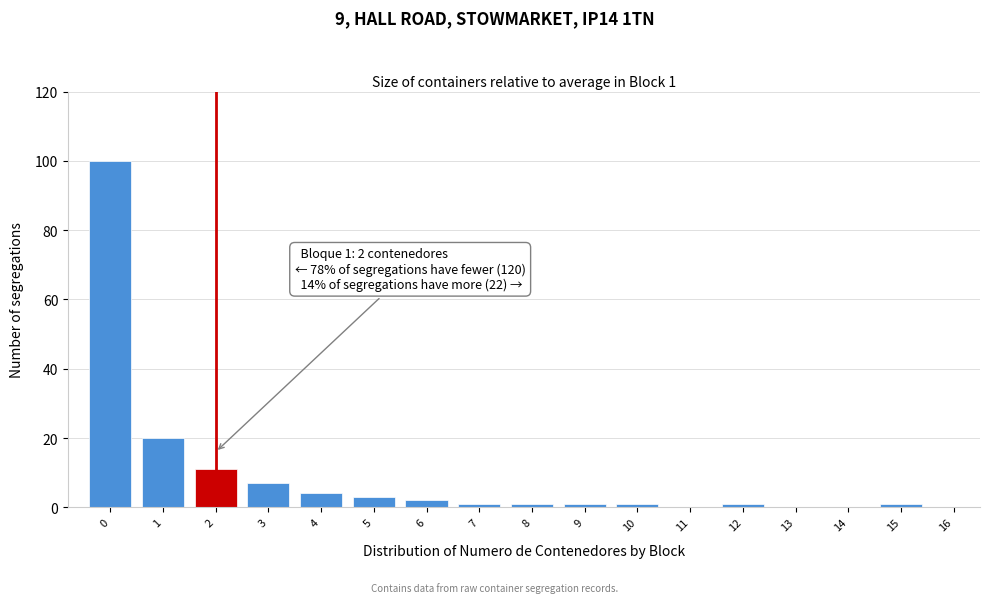

Reading left to right, list all the values displayed in this chart.

0=100	1=20	2=11	3=7	4=4	5=3	6=2	7=1	8=1	9=1	10=1	11=0	12=1	13=0	14=0	15=1	16=0